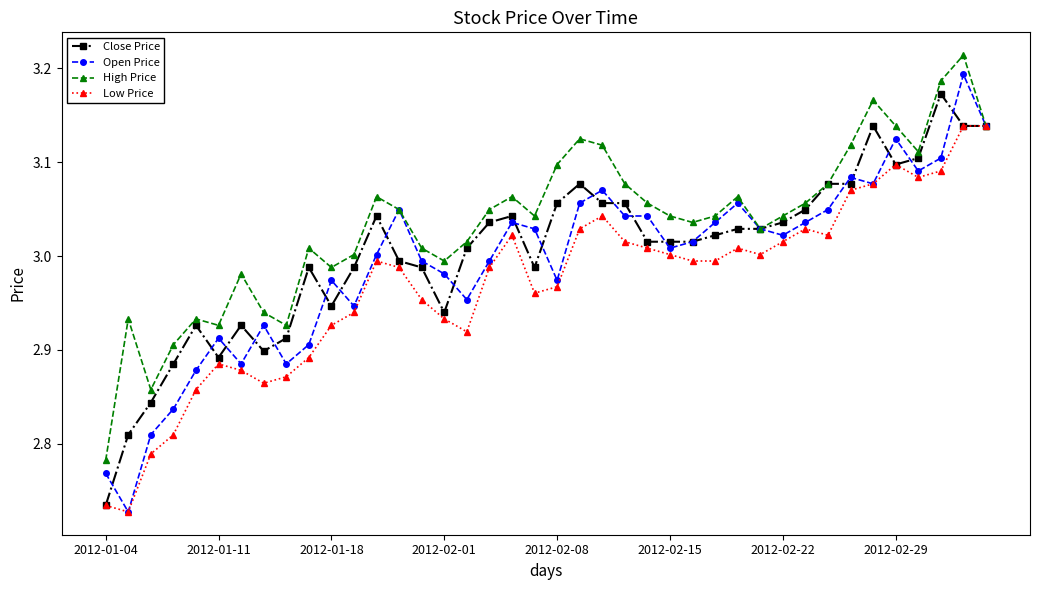

Count the number of data series in this chart.

4